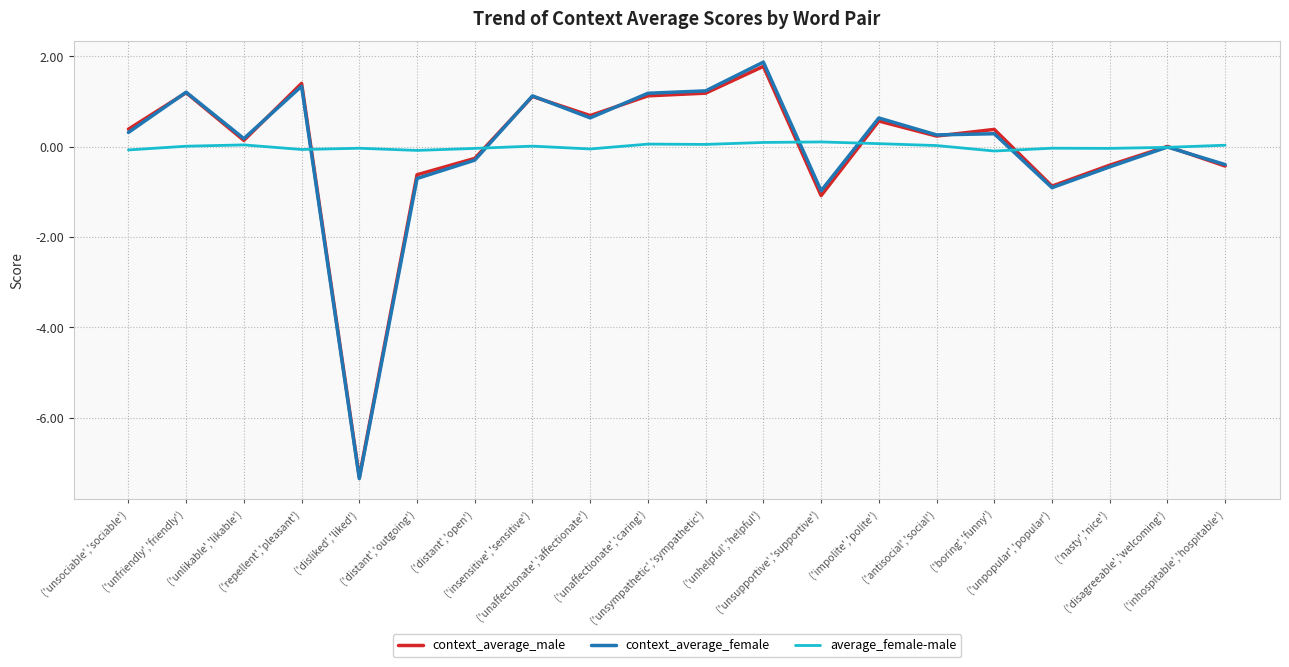

What is the maximum value shown in the chart?

1.9